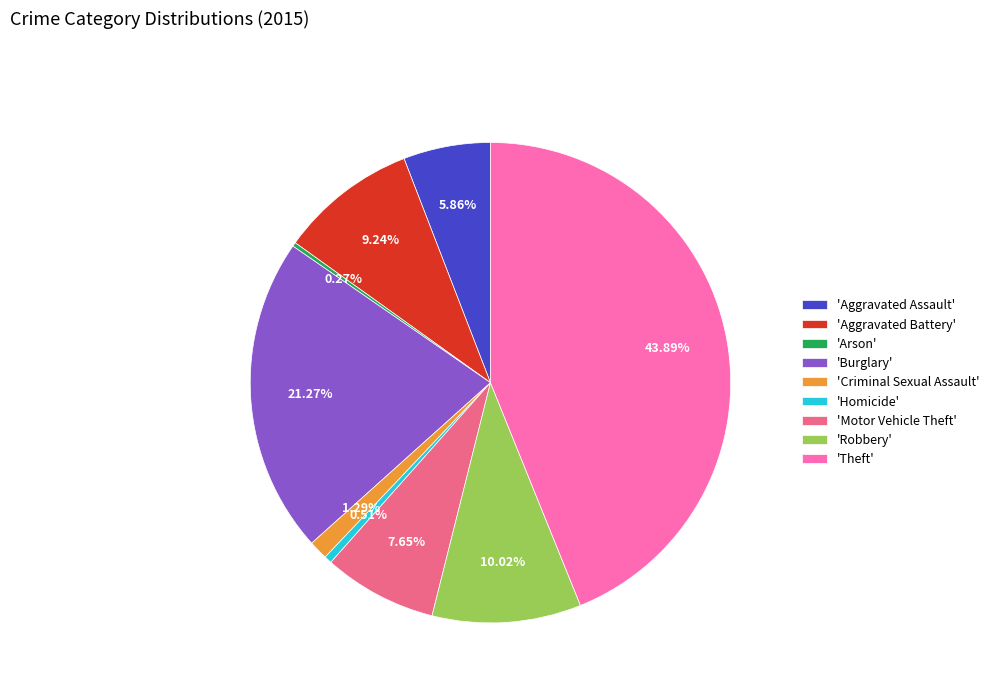

Is the sum of 'Criminal Sexual Assault' and 'Aggravated Battery' greater than half?

No